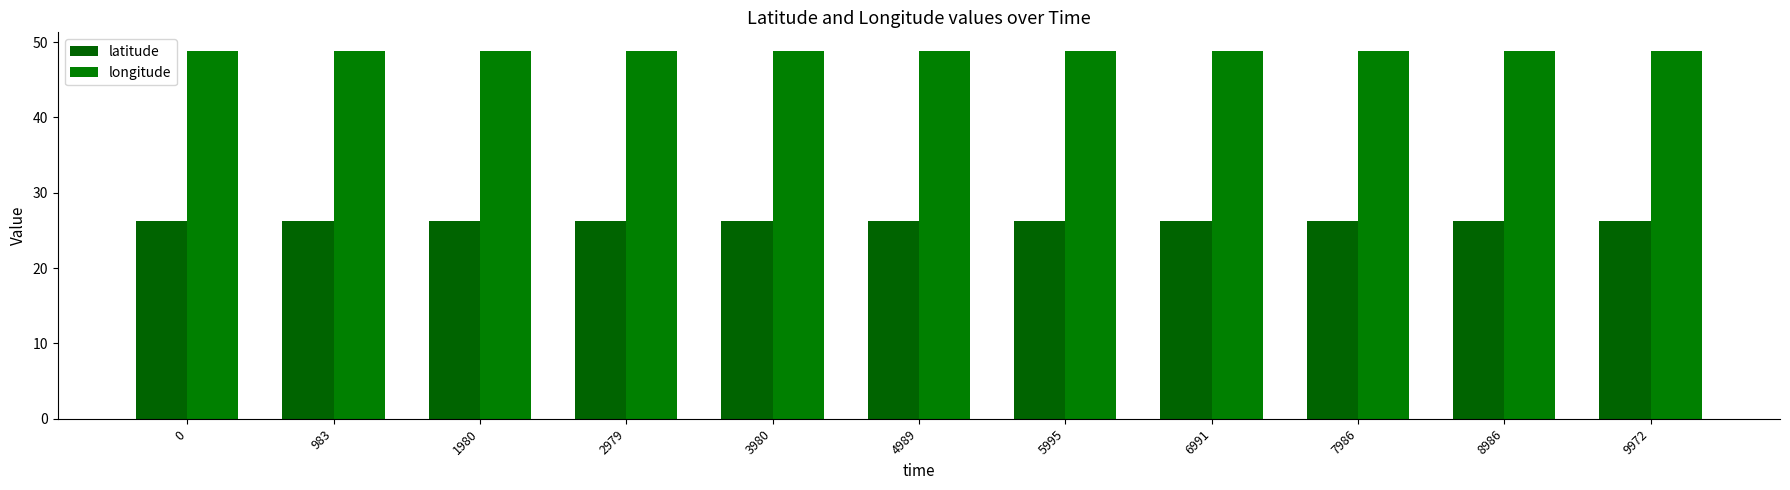

Count the number of categories in the chart.

11